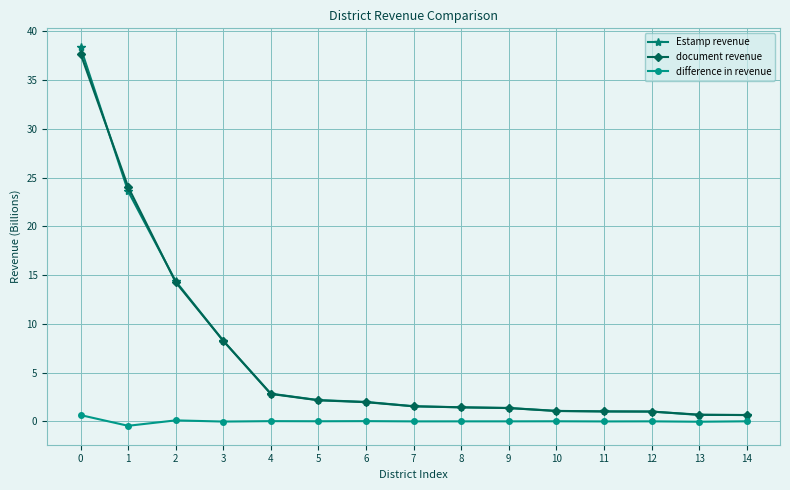

True or false: difference in revenue has more than 2 interior local peaks.

True